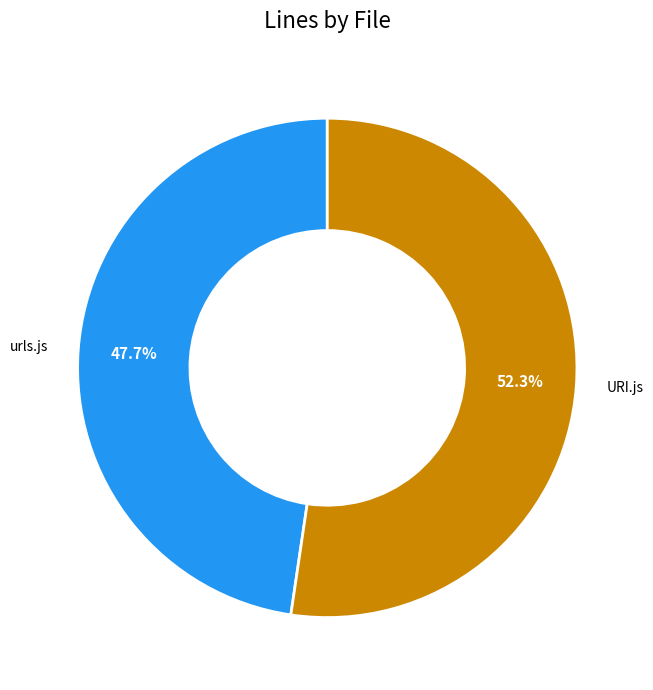

Rank the categories by value from highest to lowest.

URI.js, urls.js